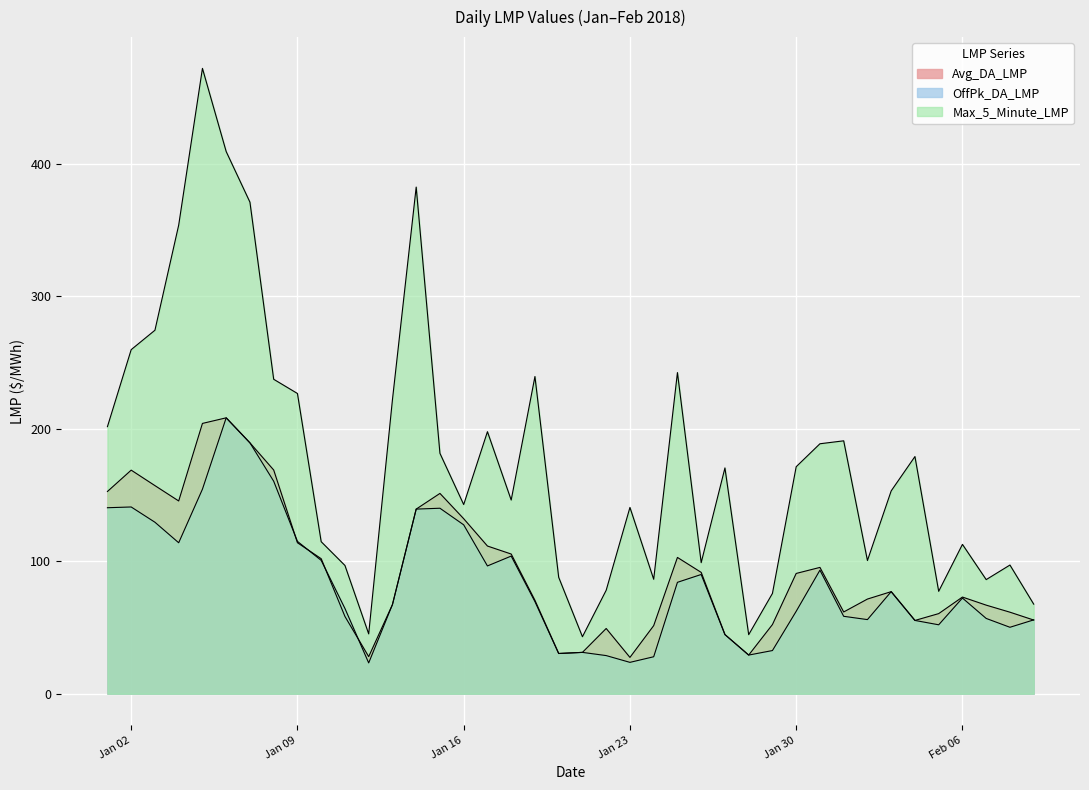

True or false: Max_5_Minute_LMP and Avg_DA_LMP cross at least once.

False